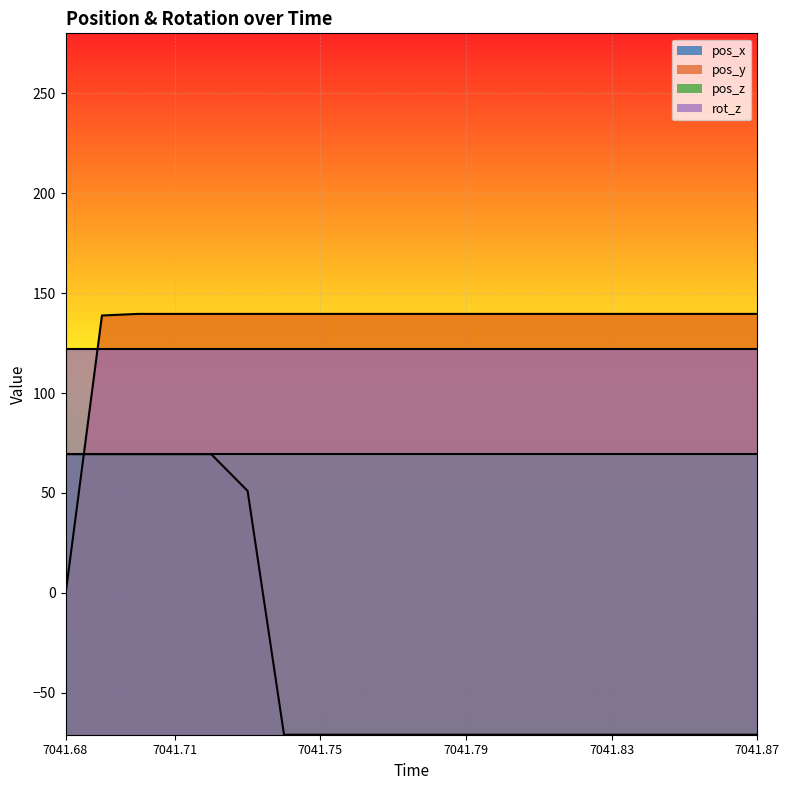

How many intersections are there between pos_y and pos_x?

1